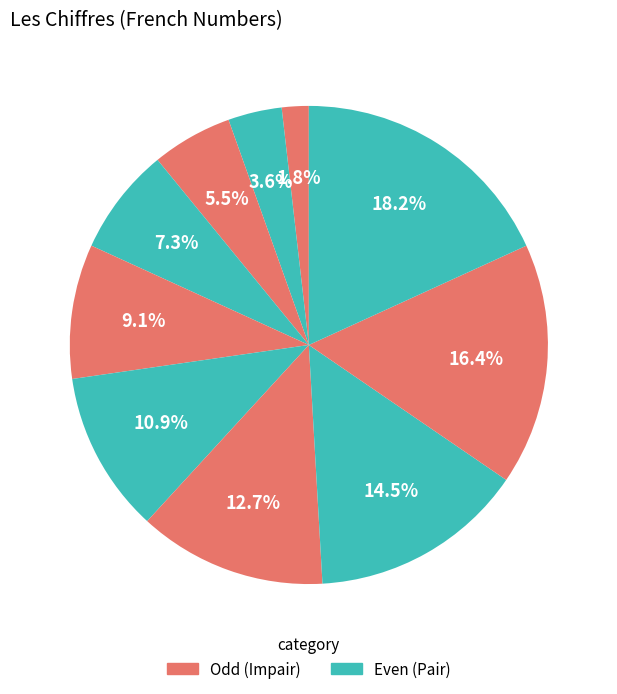

Count the number of slices in the pie.

10